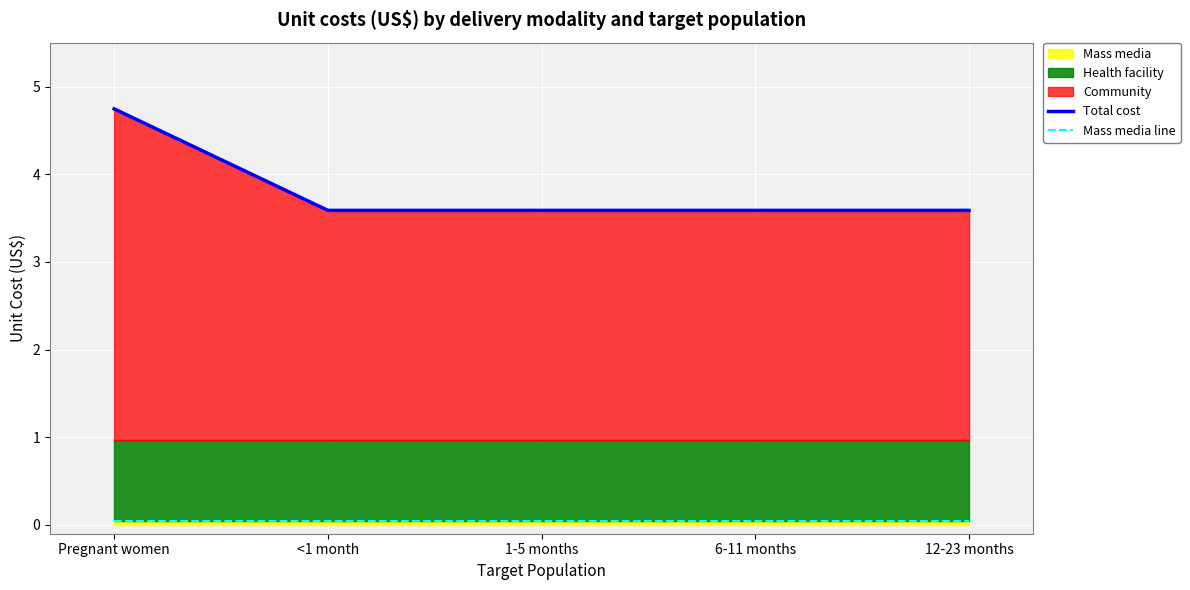

True or false: Total cost and Mass media line cross at least once.

False